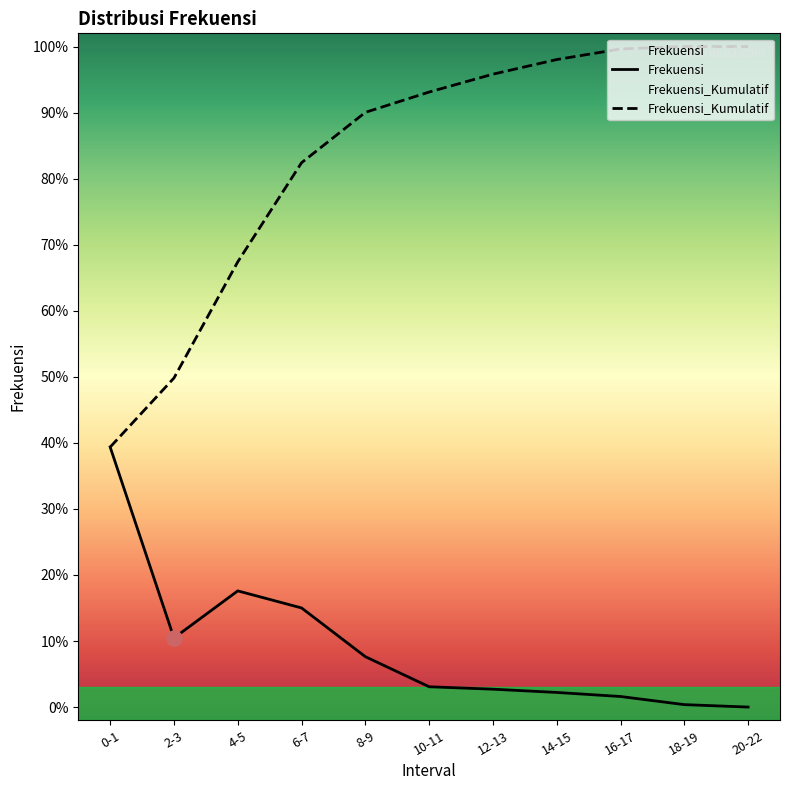

Which series reaches the minimum Y coordinate?

Frekuensi